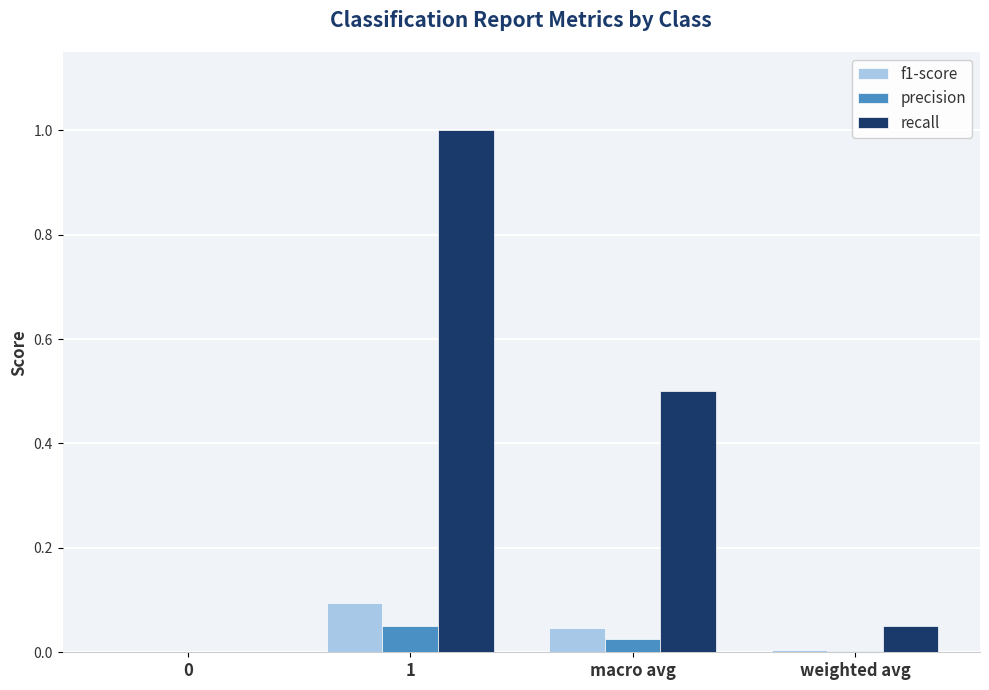

True or false: f1-score has a value of 0.1 at 0.

False